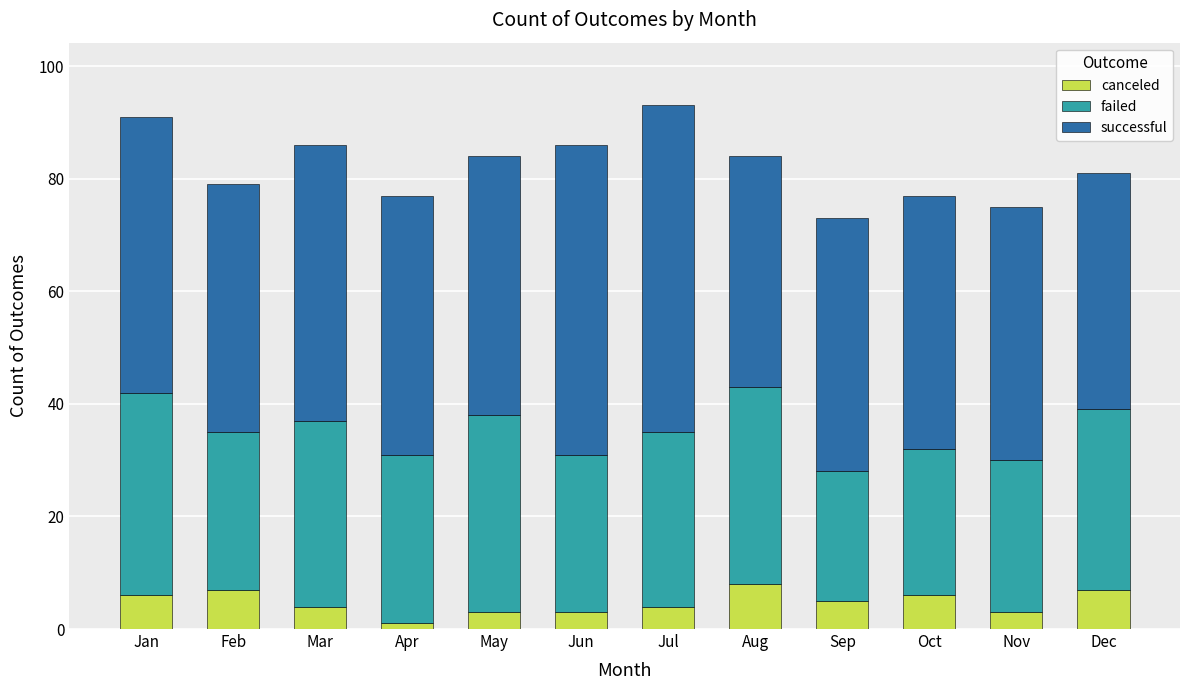

What is the value of the canceled bar at the 12th from the left?

7